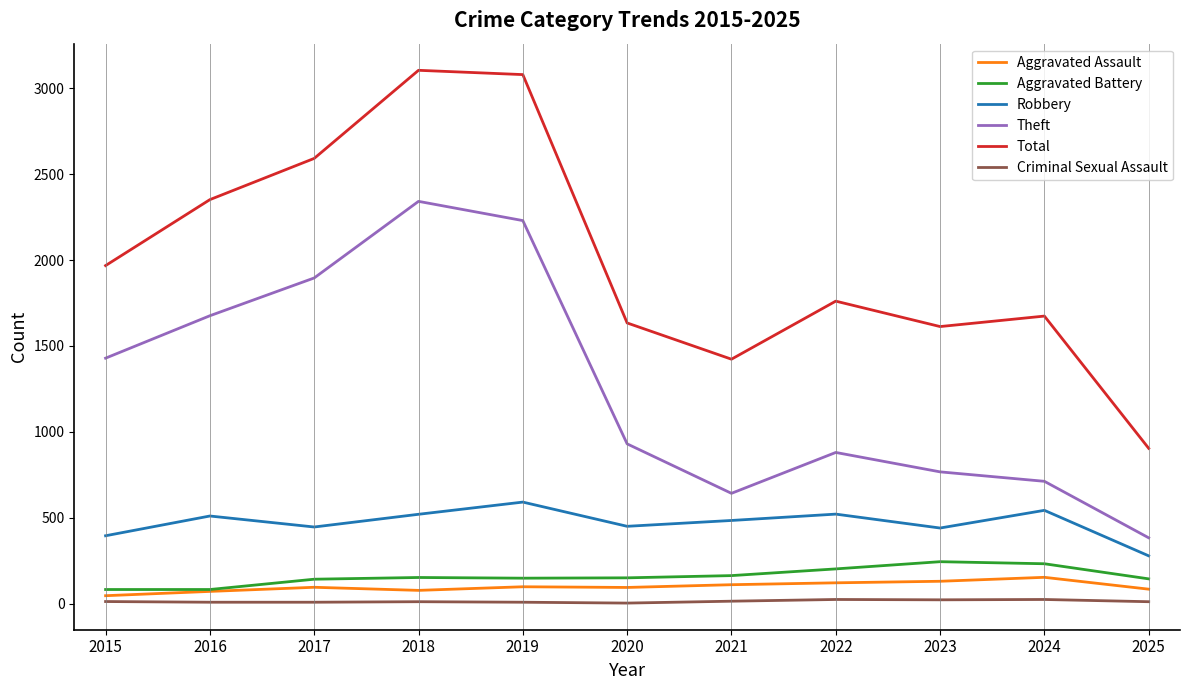

Between 2024 and 2025, which series saw the biggest shift?

Total